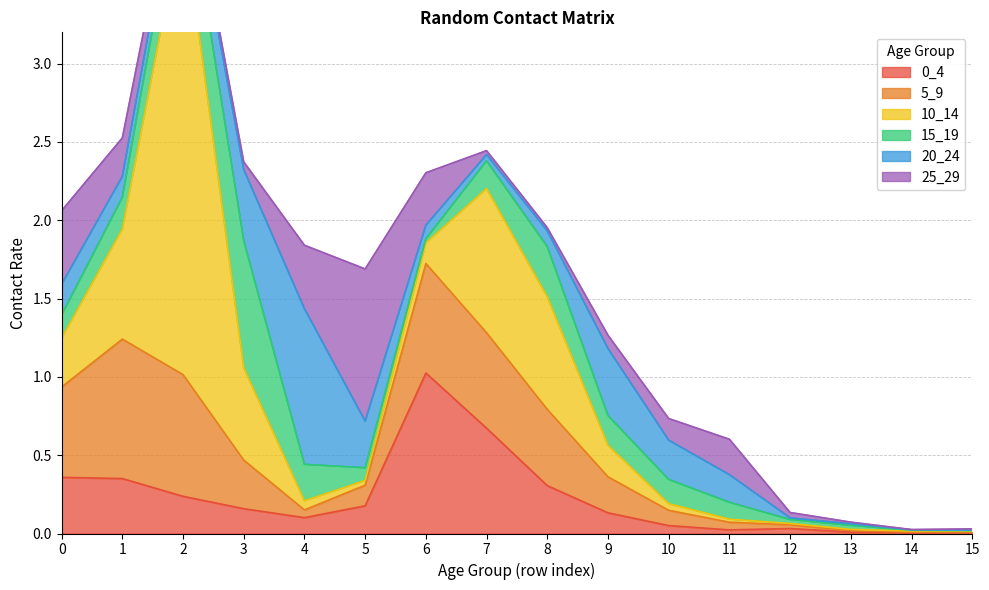

True or false: 20_24 has a value of 0.1 at 11.

False